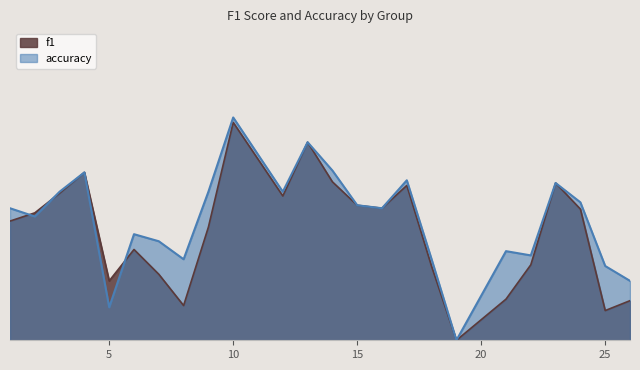

Rank the categories by accuracy value from lowest to highest.

19, 5, 26, 25, 8, 18, 22, 21, 7, 6, 2, 1, 16, 15, 24, 3, 9, 12, 23, 17, 4, 14, 13, 10